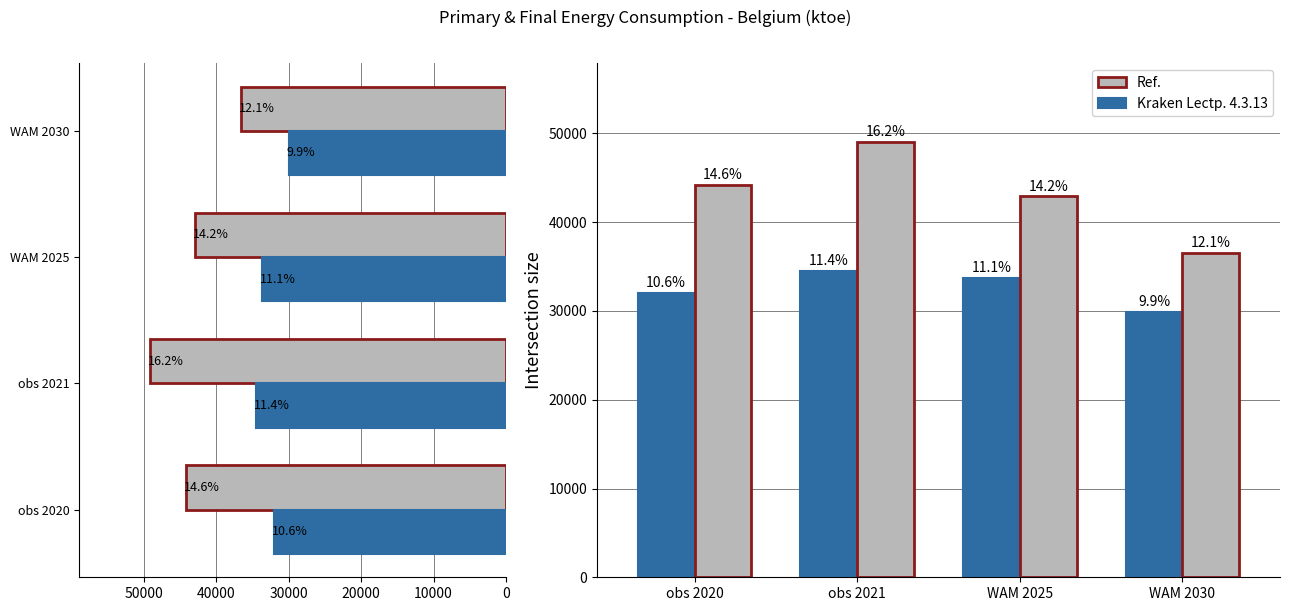

Between obs 2020 and WAM 2025, which series saw the biggest shift?

Kraken Lectp. 4.3.13